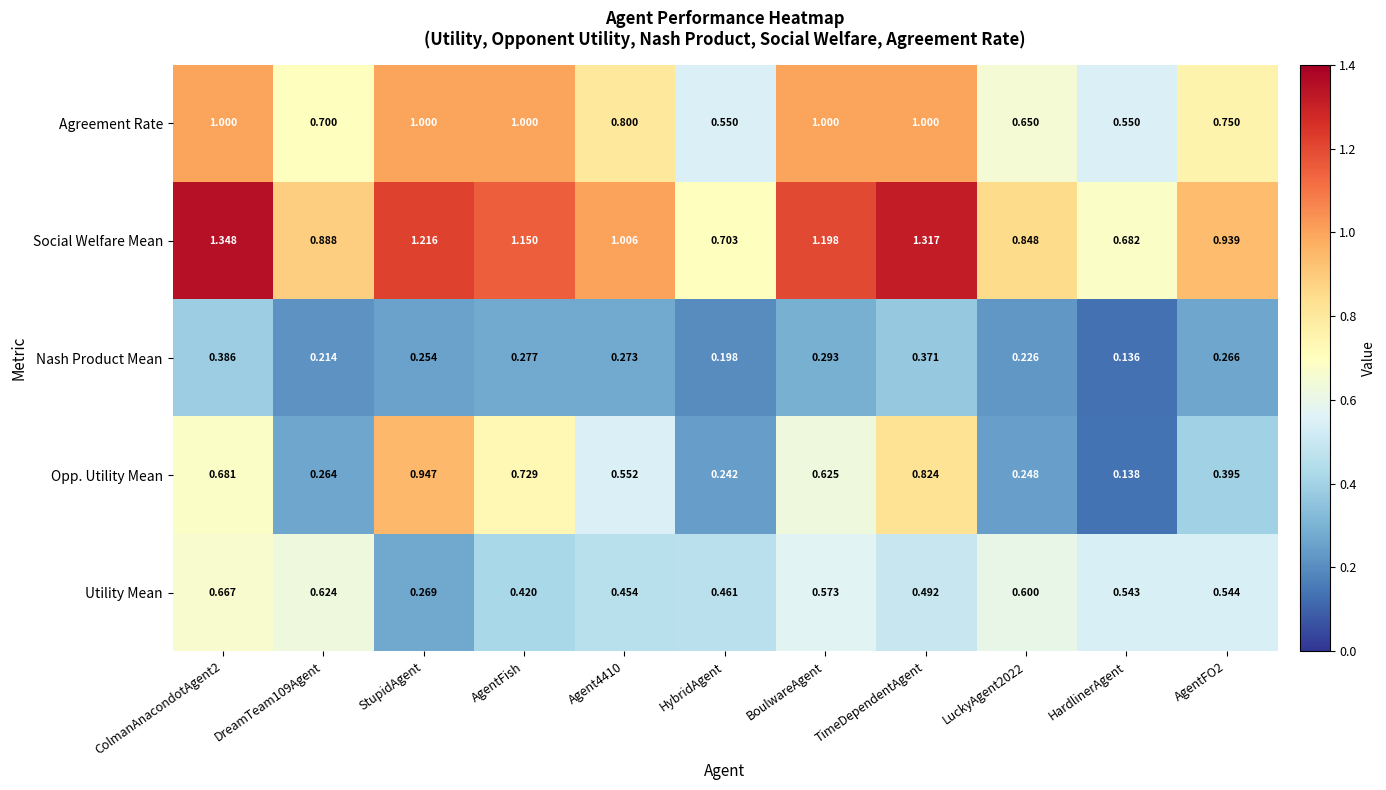

At which label is Utility Mean closest to 0?

StupidAgent